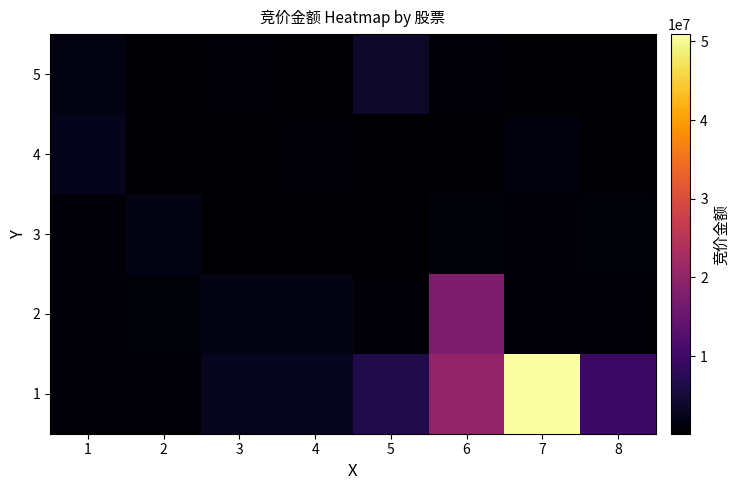

What is the total value across all series at 1?

6720547